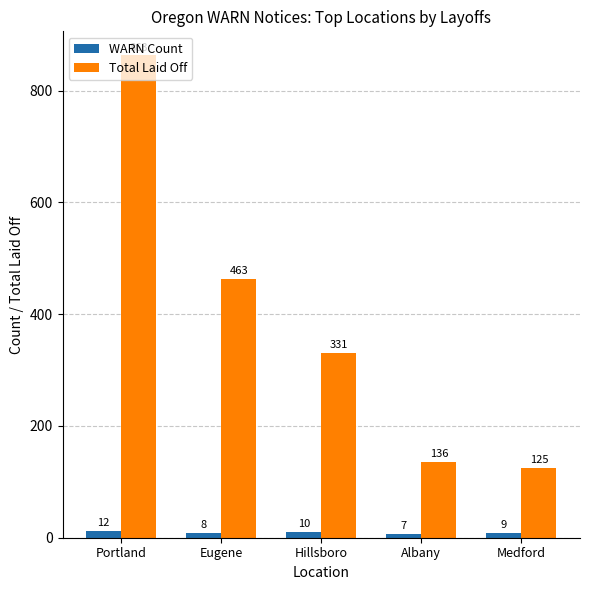

Which series changed the most between Eugene and Medford?

Total Laid Off